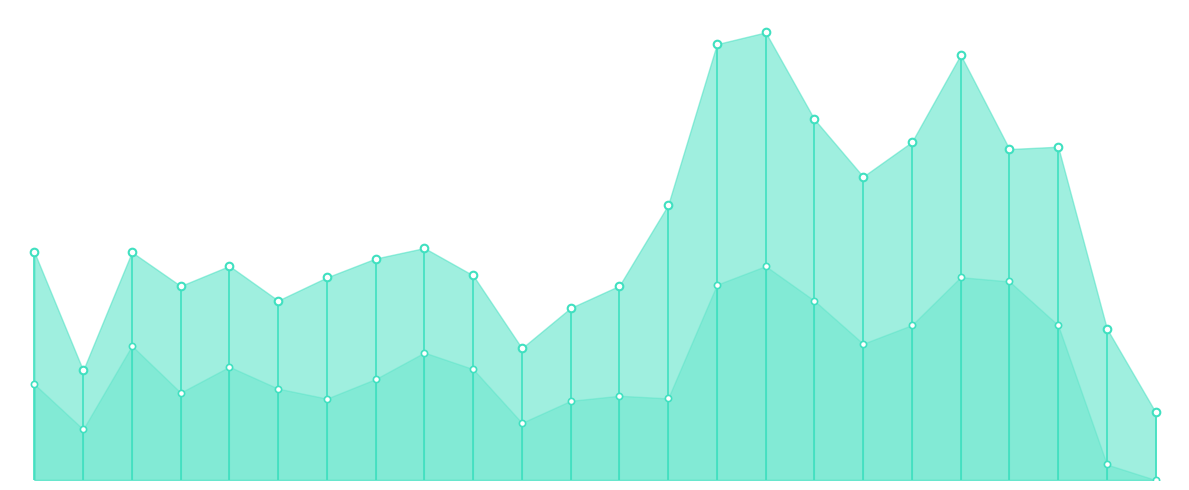

What is the change in value from 18 to 22?

-49.8